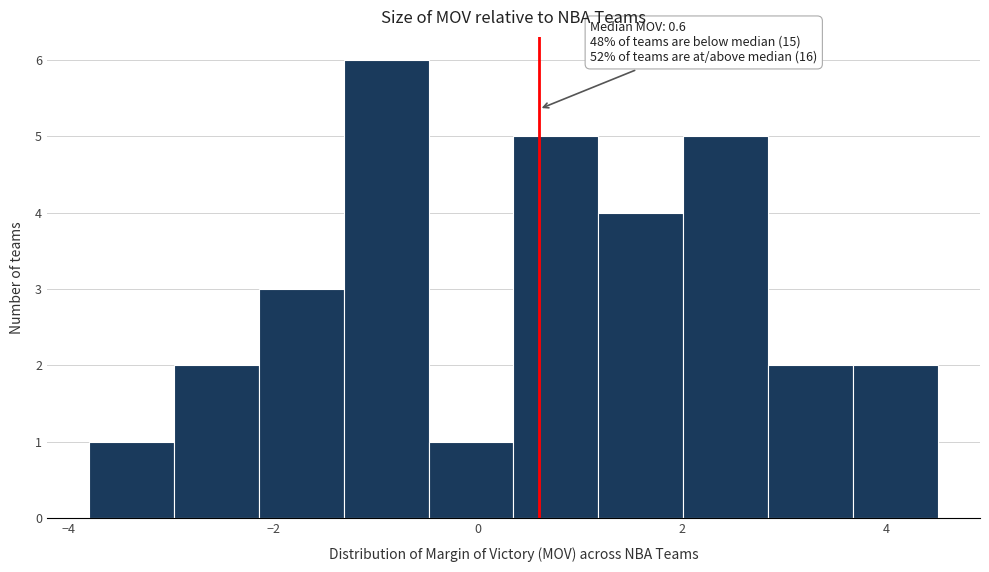

Over which range of the x-axis is the bar tallest?

-1.4 to -0.4